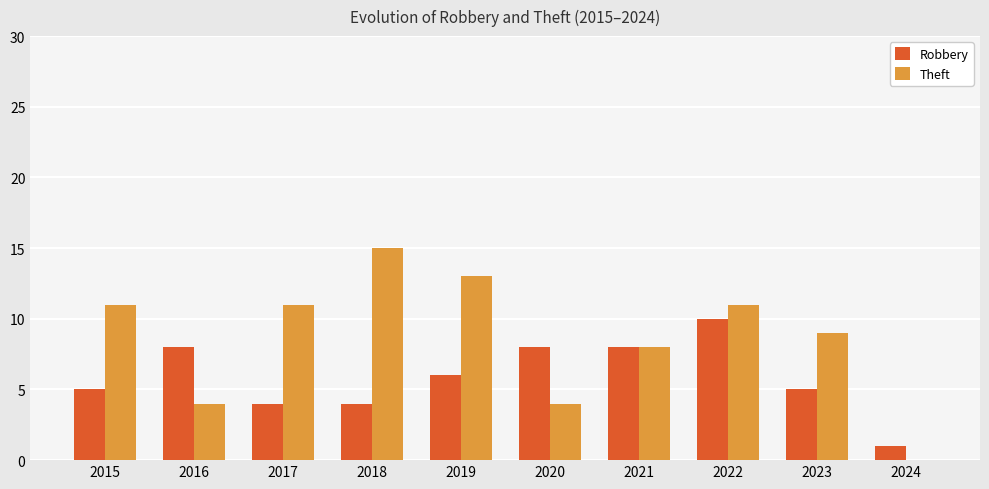

What is the average value of the Robbery series?

6